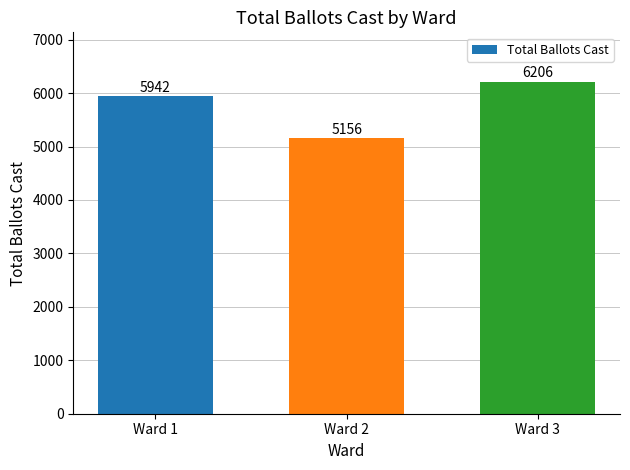

Rank the categories by value from highest to lowest.

Ward 3, Ward 1, Ward 2